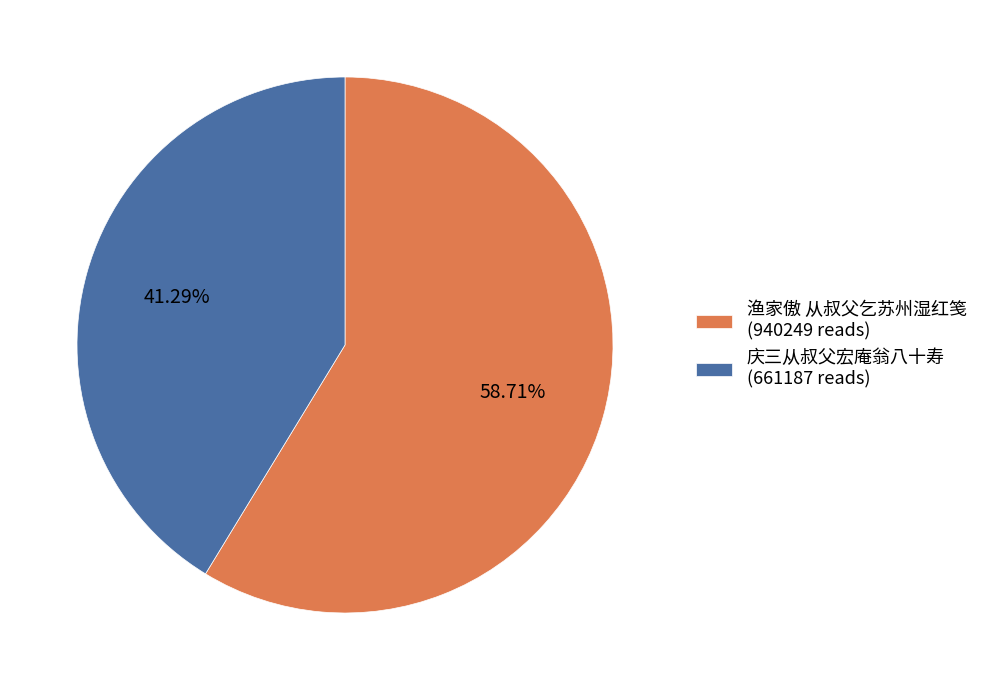

Which slice is the largest?

渔家傲 从叔父乞苏州湿红笺